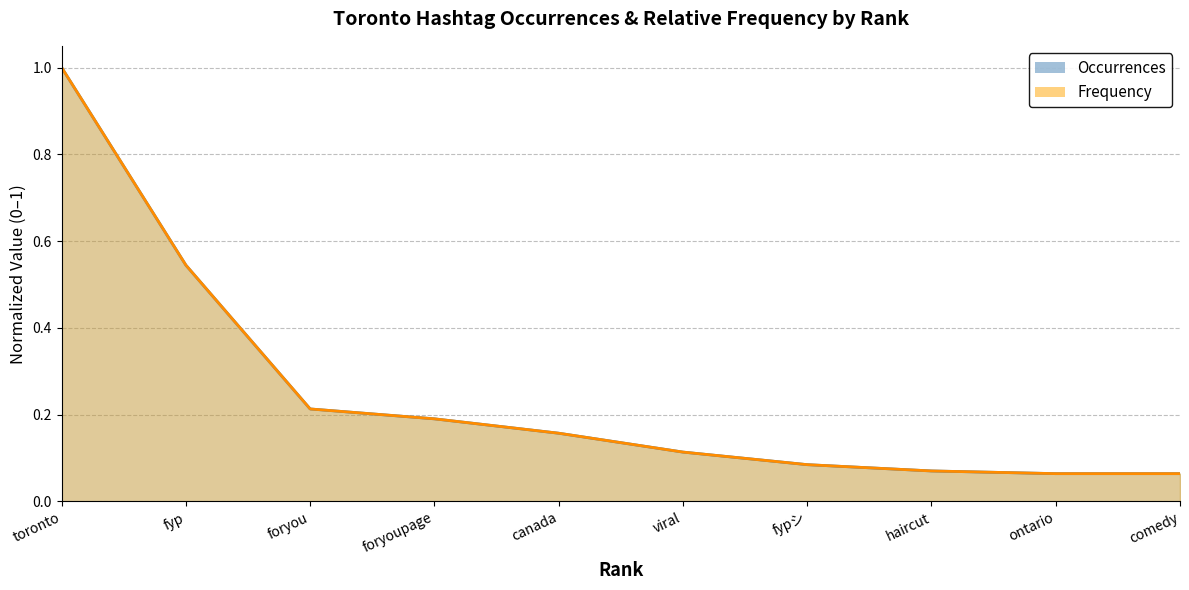

What is the minimum value for Frequency?

0.1